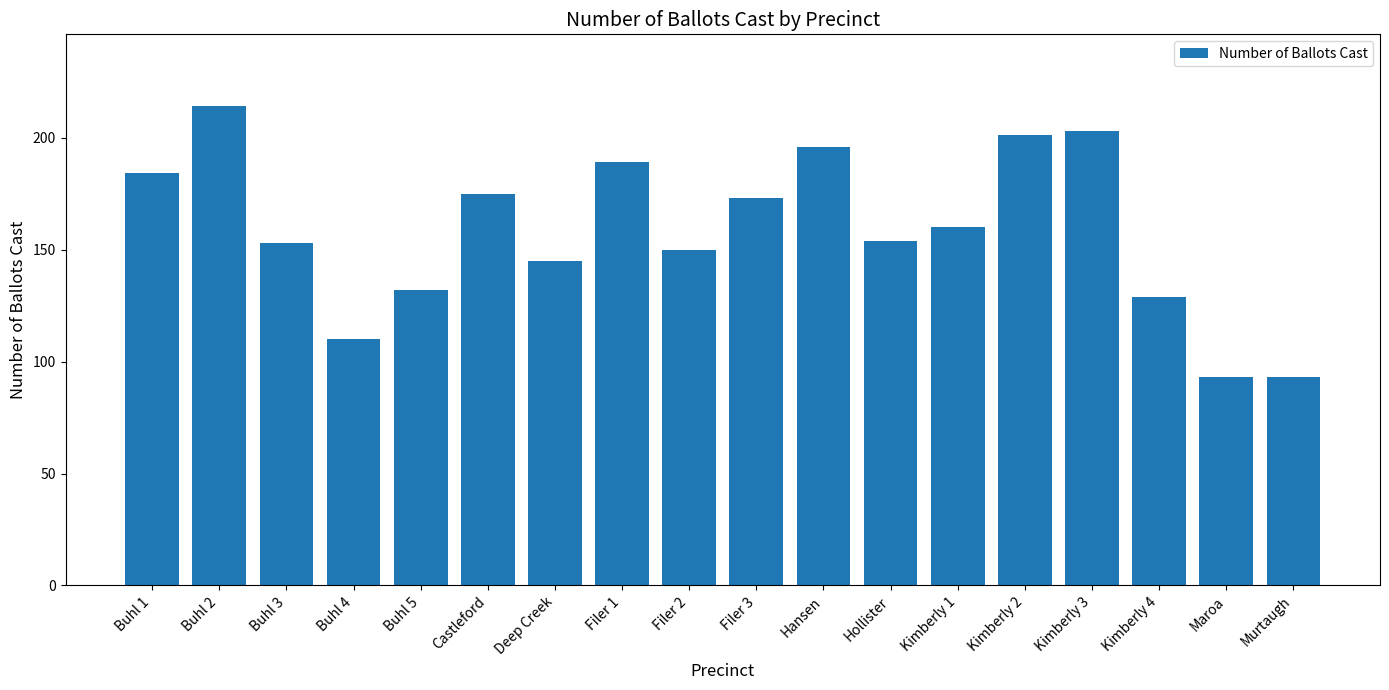

What is the sum of all values?

2854